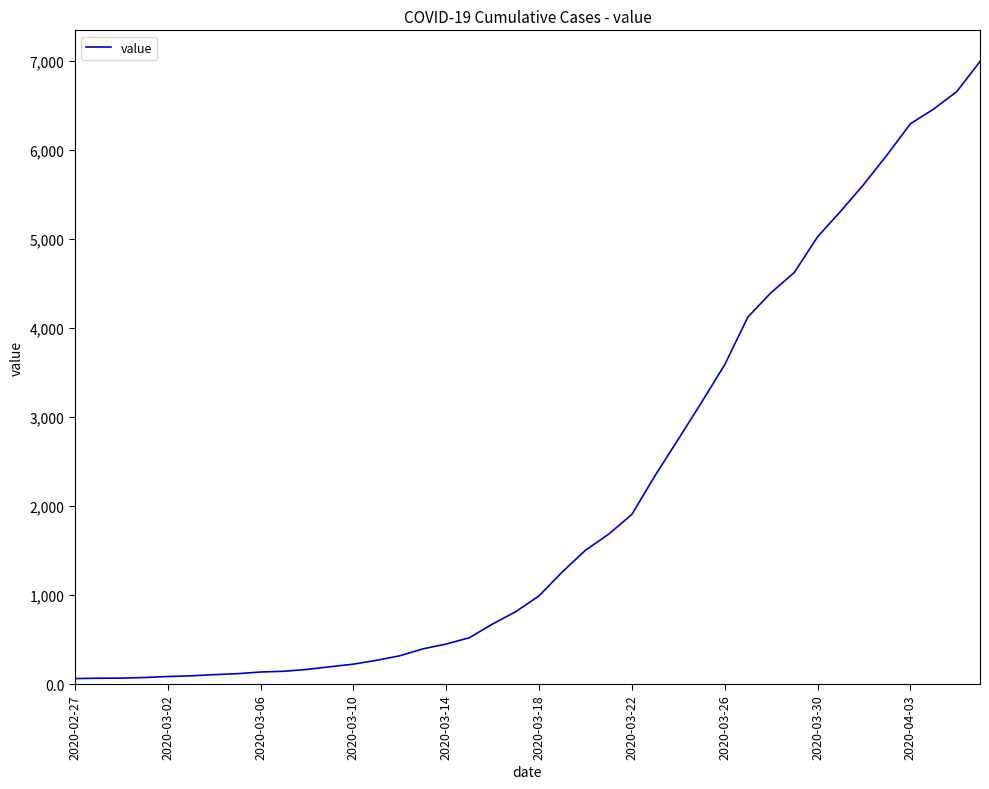

What is the difference between the maximum and minimum values?

6931